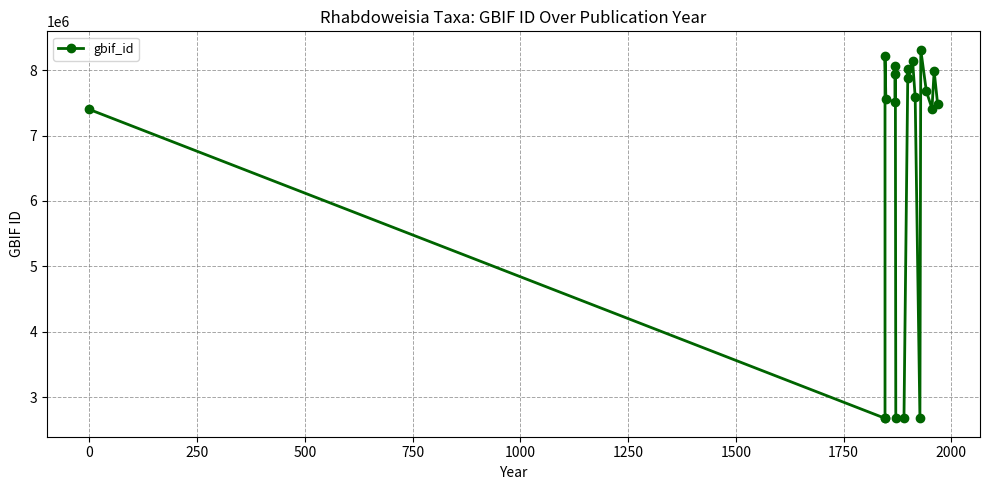

Which has a higher value, 500 or 1750?

500